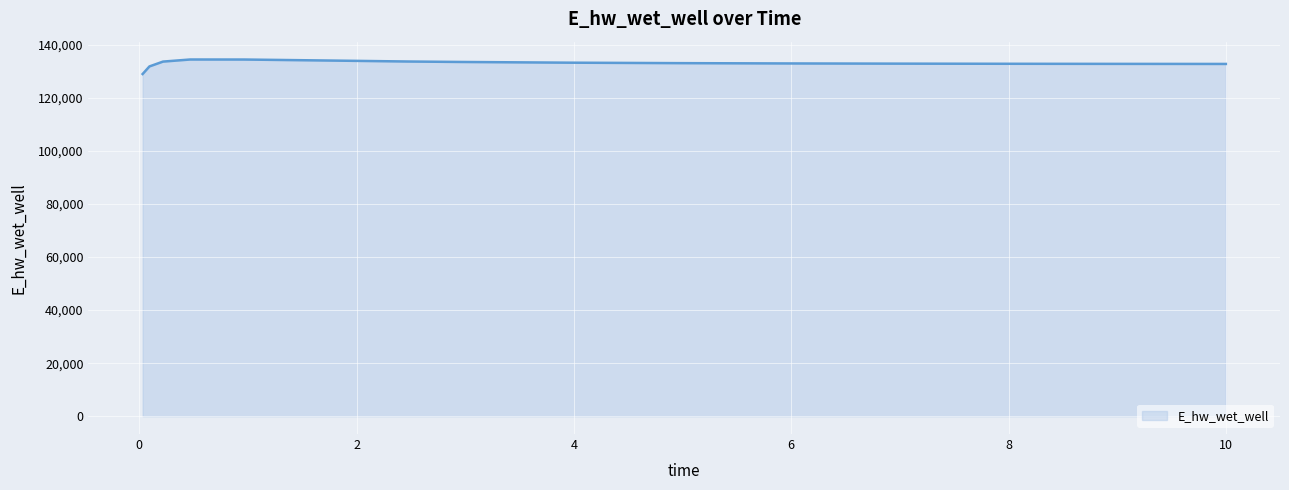

Does the chart display data point markers on the line(s)?

No